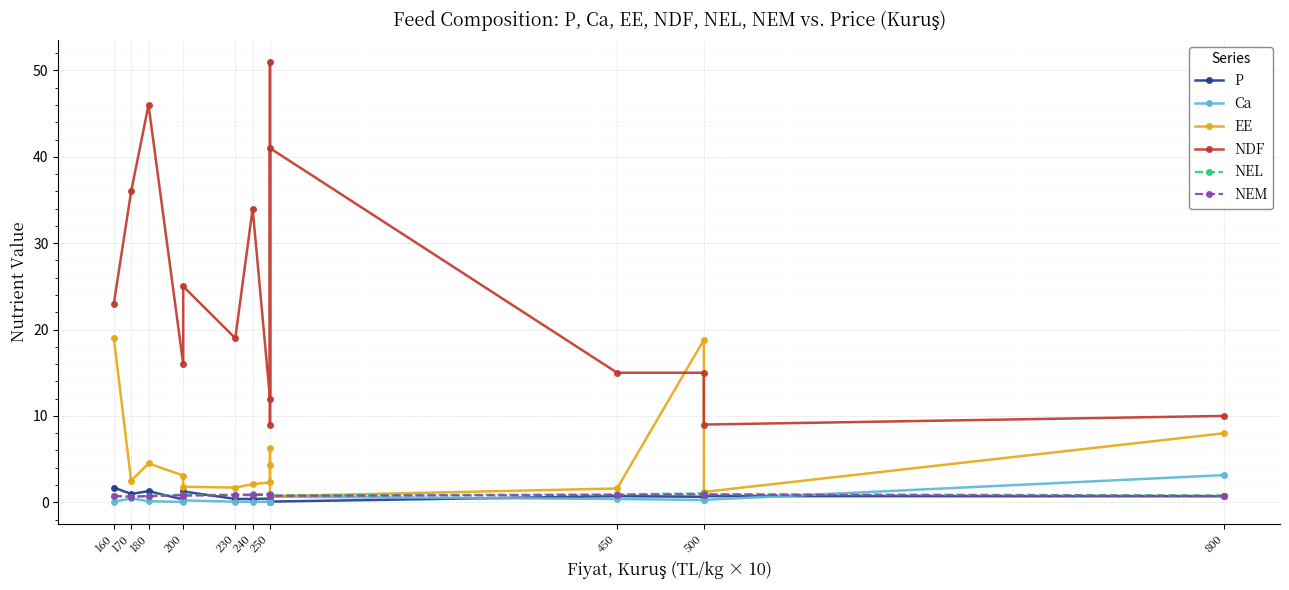

Is the value of EE at 250 greater than the value of NDF at 180?

No